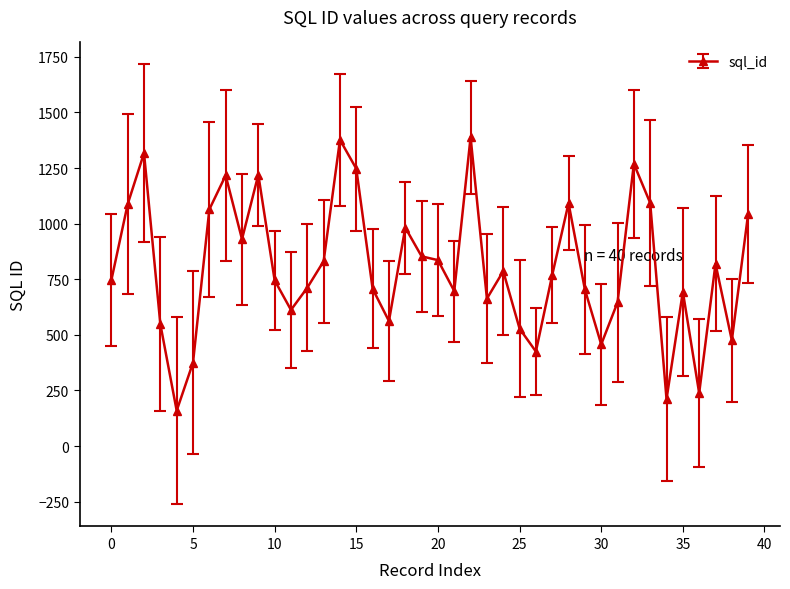

What is the value of the 29th point from the left?

1092